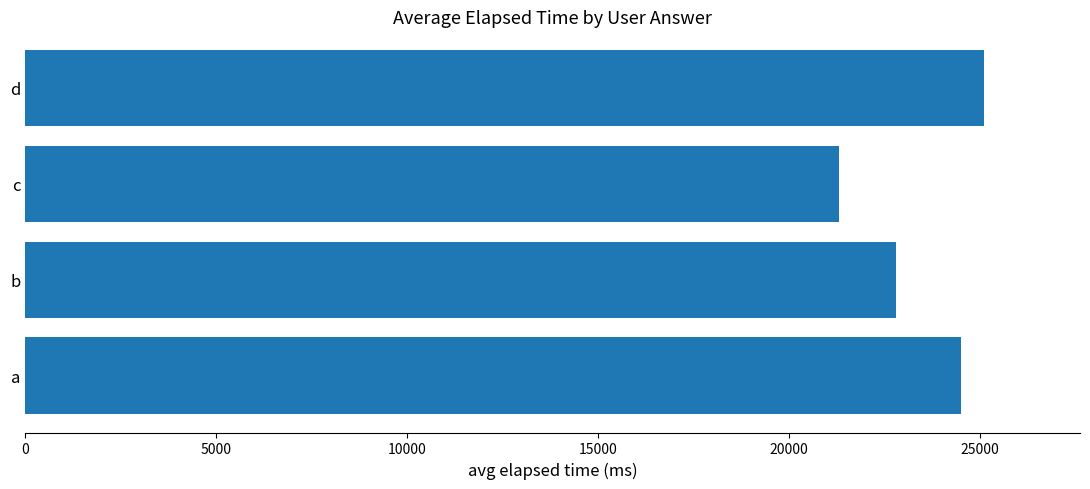

Rank the categories by value from lowest to highest.

c, b, a, d